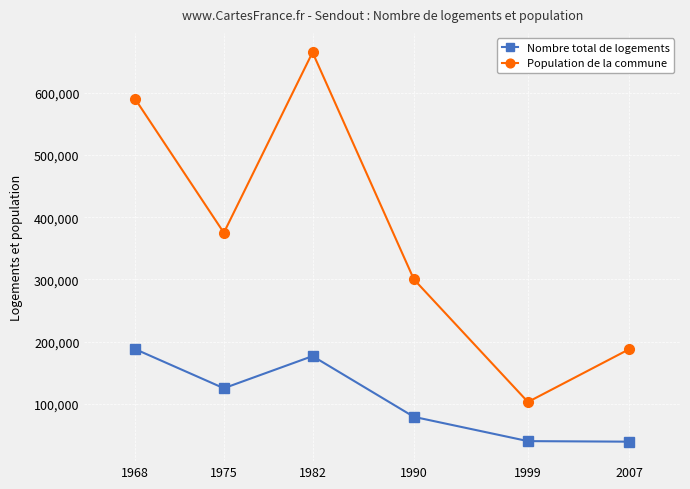

List the series in order of their peak value, lowest first.

Nombre total de logements, Population de la commune